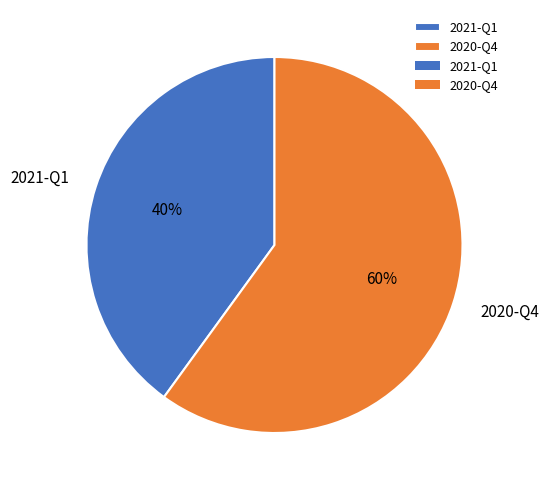

To the nearest percent, what is the difference between the 2020-Q4 and 2021-Q1 slice percentages?

20%